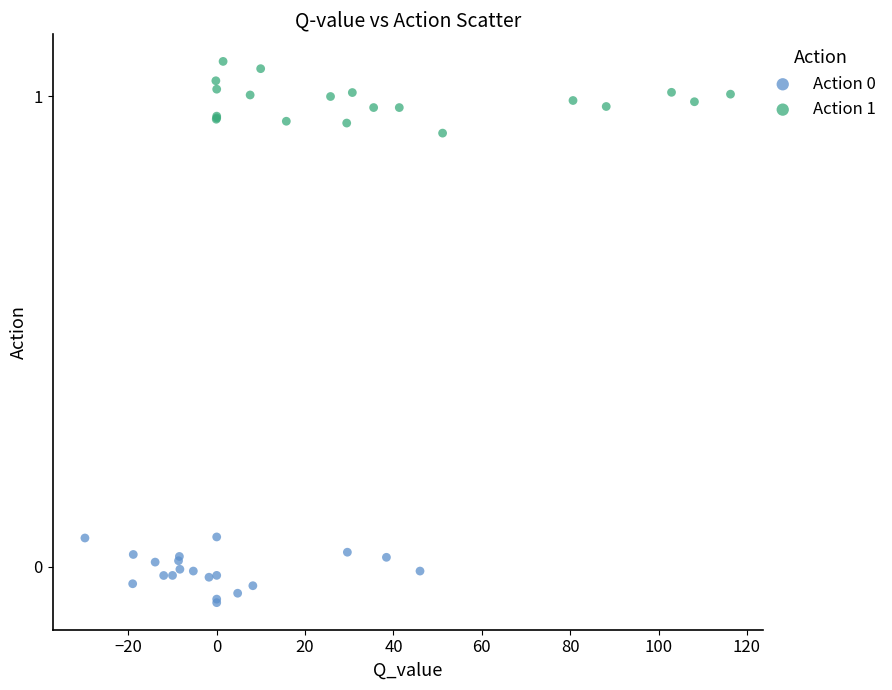

Which series contains the highest Y value?

Action 1